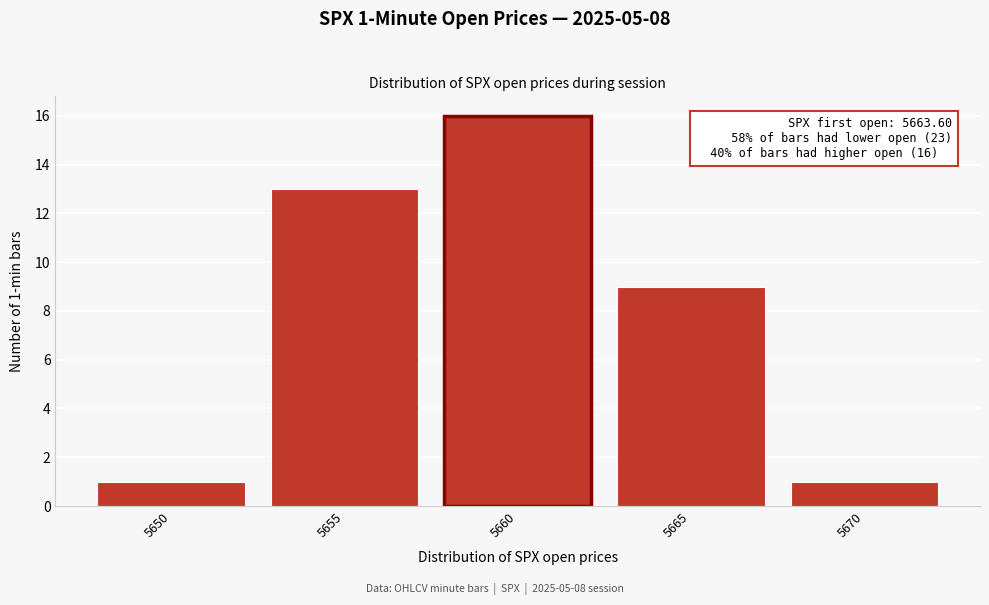

Reading left to right, transcribe all the data shown in this chart.

1	13	16	9	1